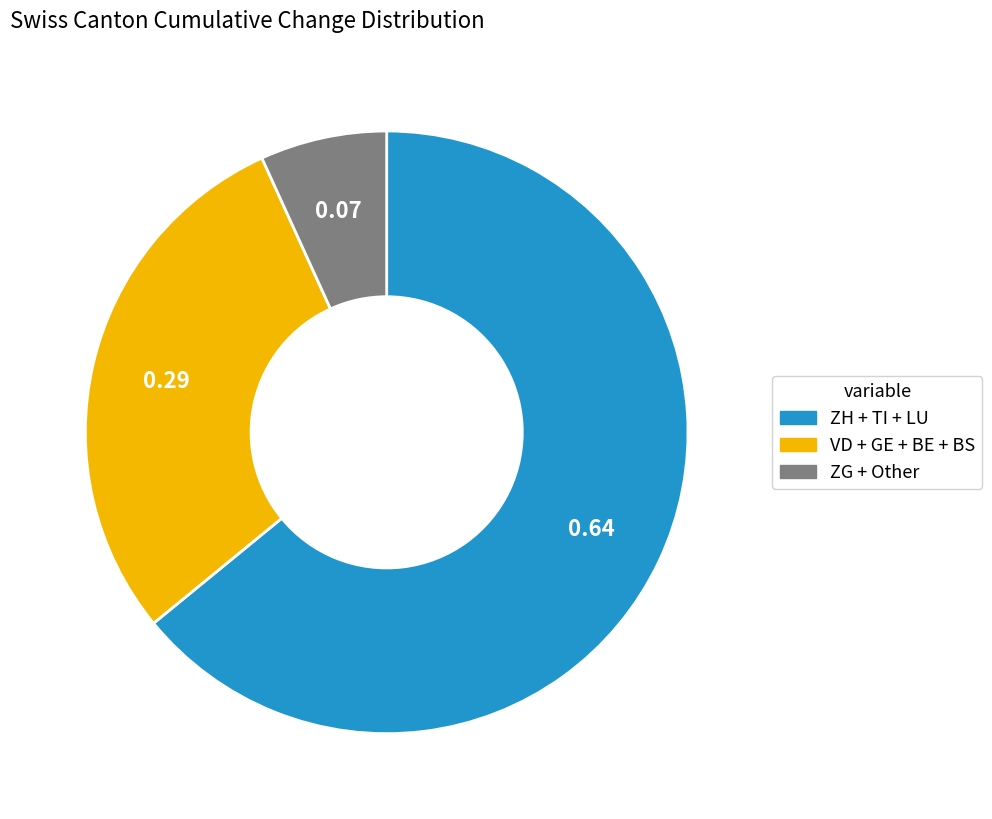

Is there any slice that represents more than half of the pie?

Yes